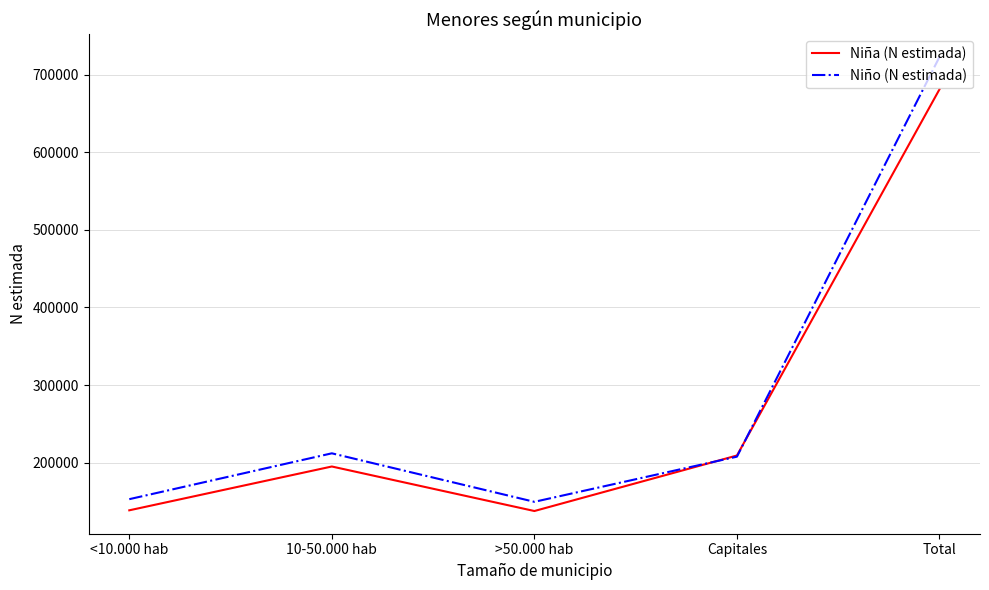

List the series in order of their peak value, lowest first.

Niña (N estimada), Niño (N estimada)